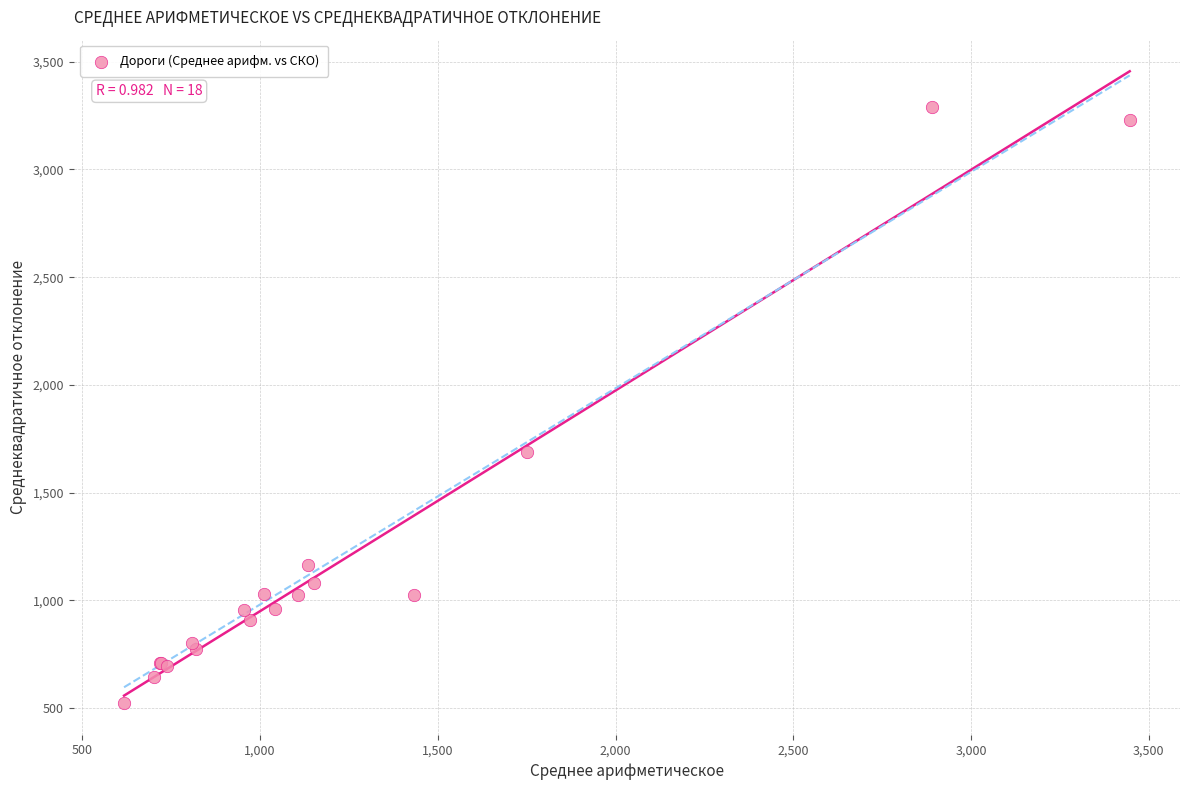

What Y value in the scatter plot is closest to 1906?

1686.6